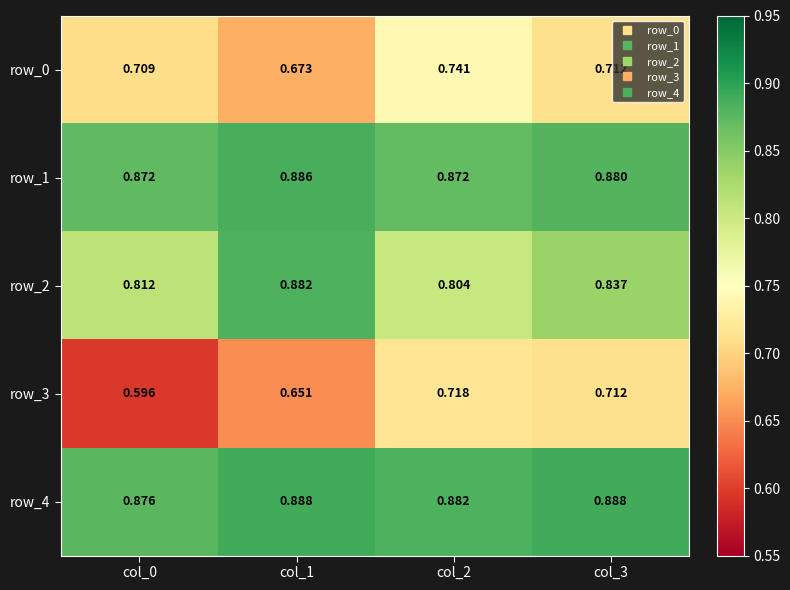

What is the sum of all row_1 values?

3.5